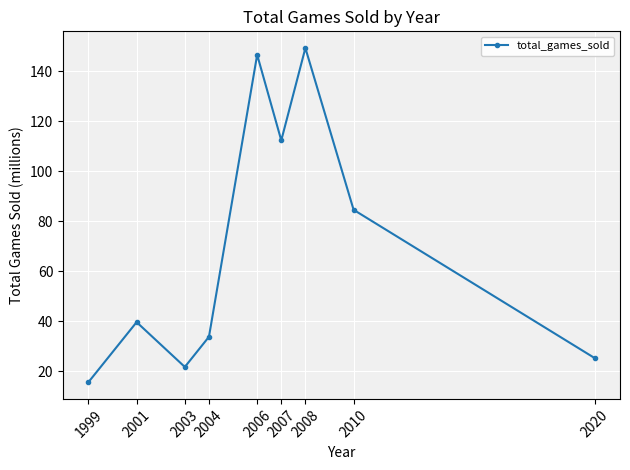

True or false: the data has more than 2 interior local peaks.

True